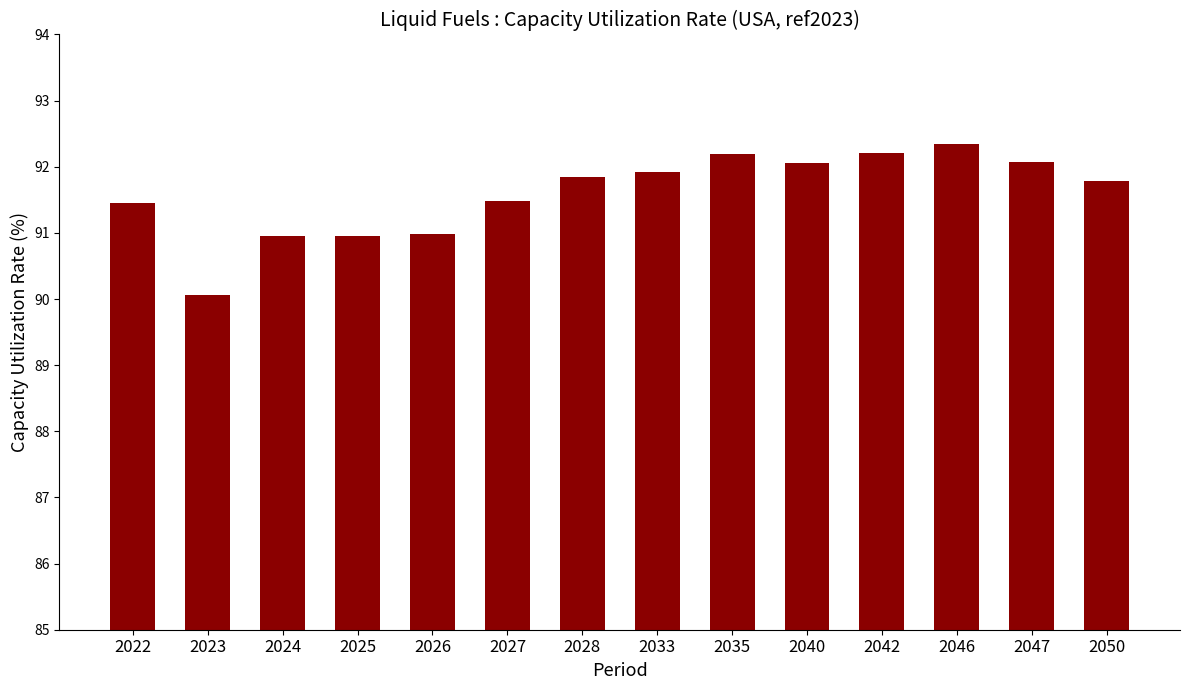

The chart shows a value of 129.4 at 2033. True or false?

False